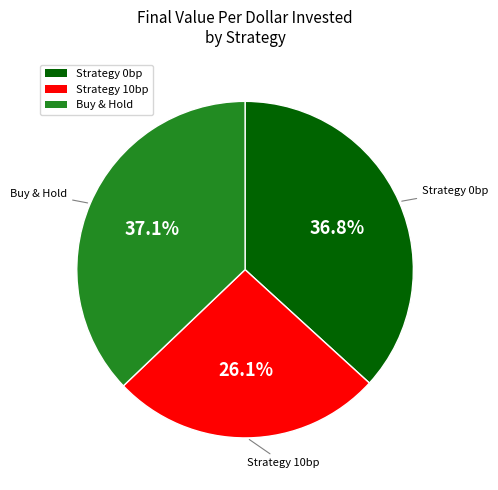

Is there a majority slice in this chart?

No